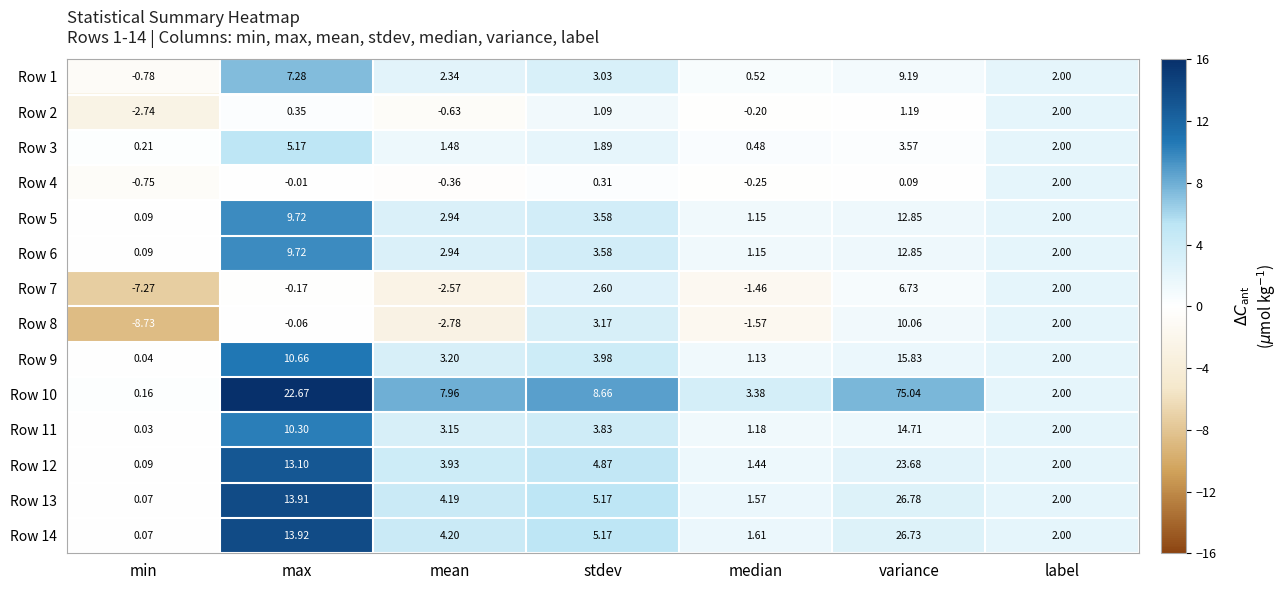

At which label is Row 2 closest to 0?

median